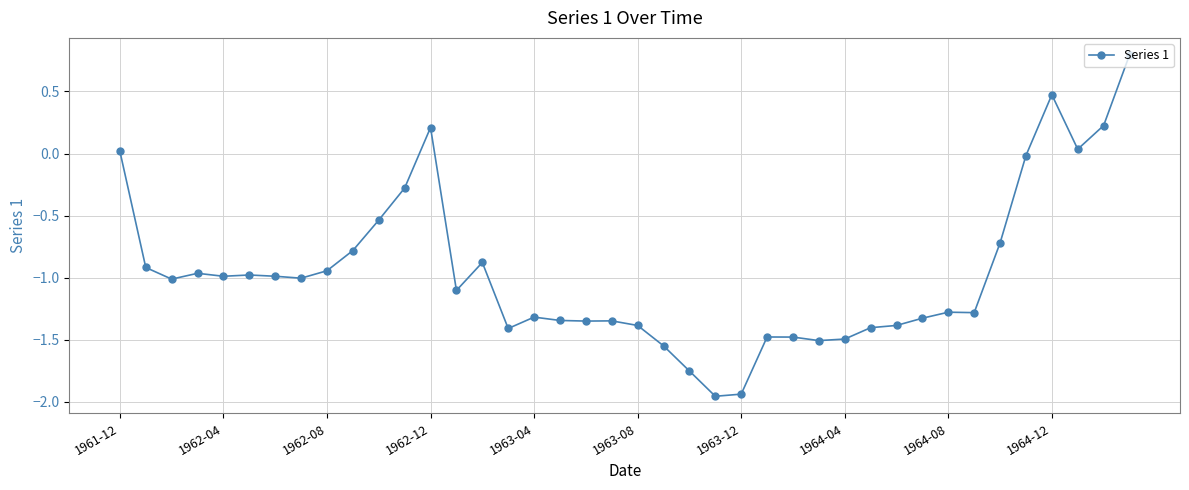

What is the value of the 31st point from the left?

-1.4